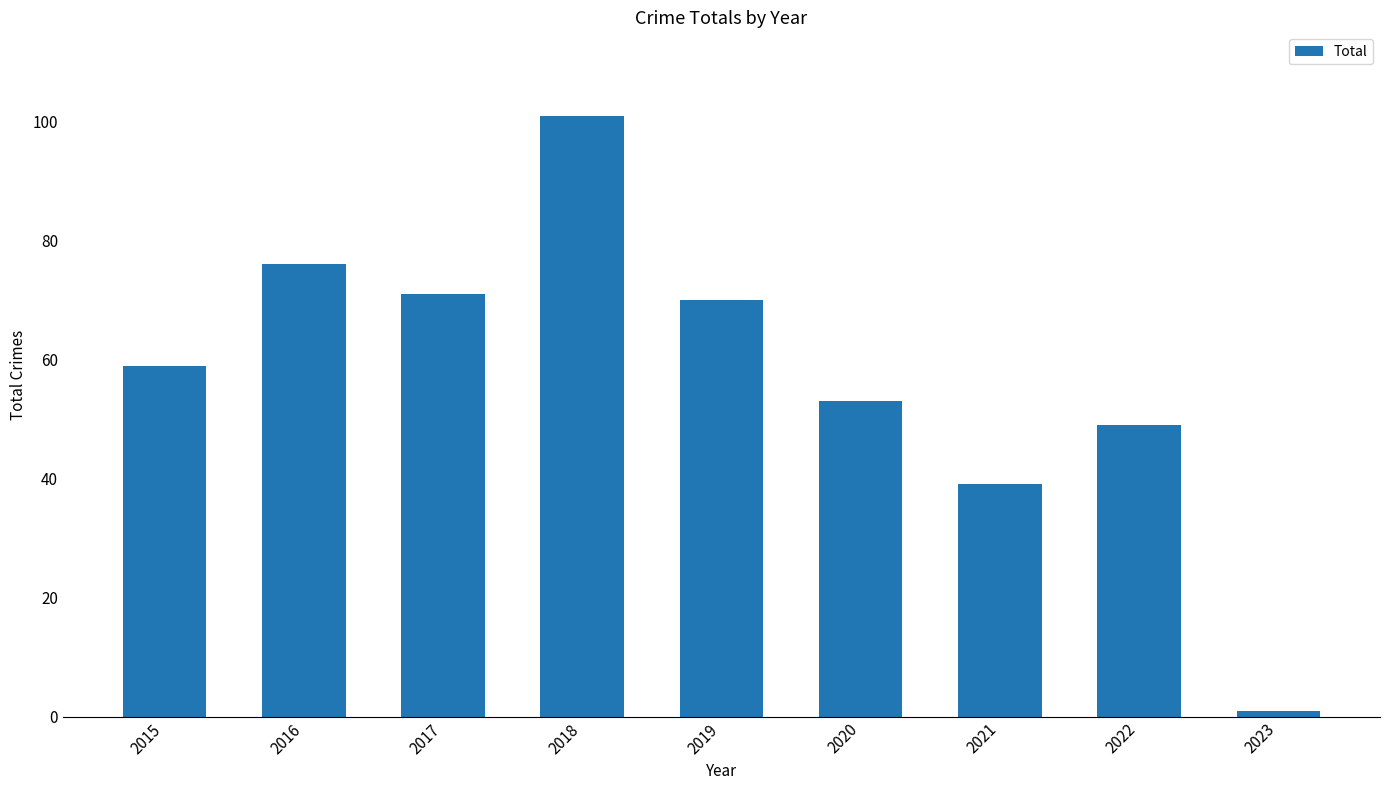

What value does the data have at 2017, to the nearest 10?

70